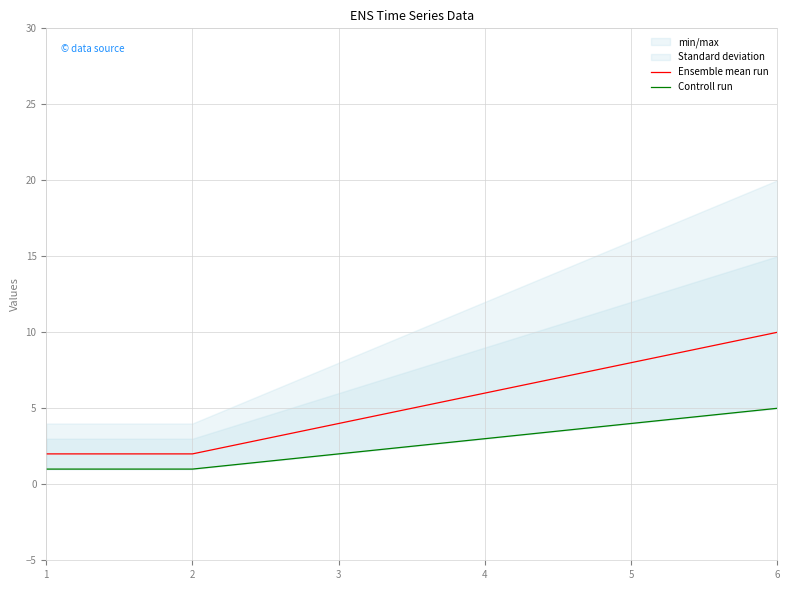

Where does the Controll run series first go above 3?

5